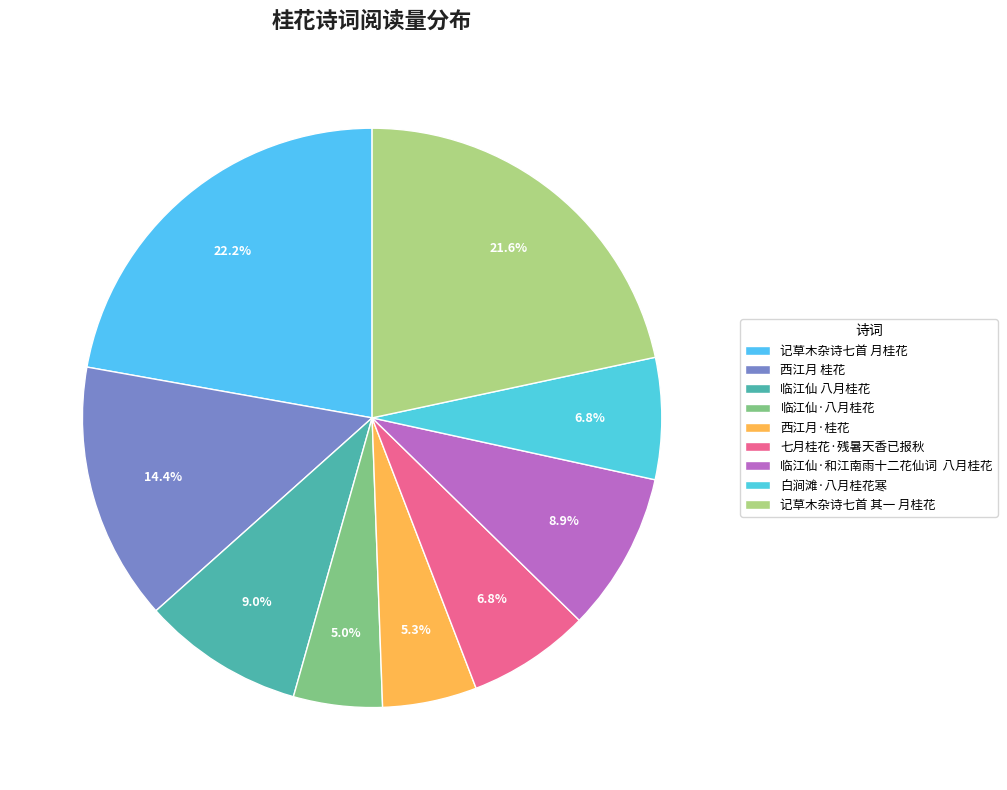

What percentage do 白涧滩·八月桂花寒 and 西江月·桂花 together represent?

12.1%